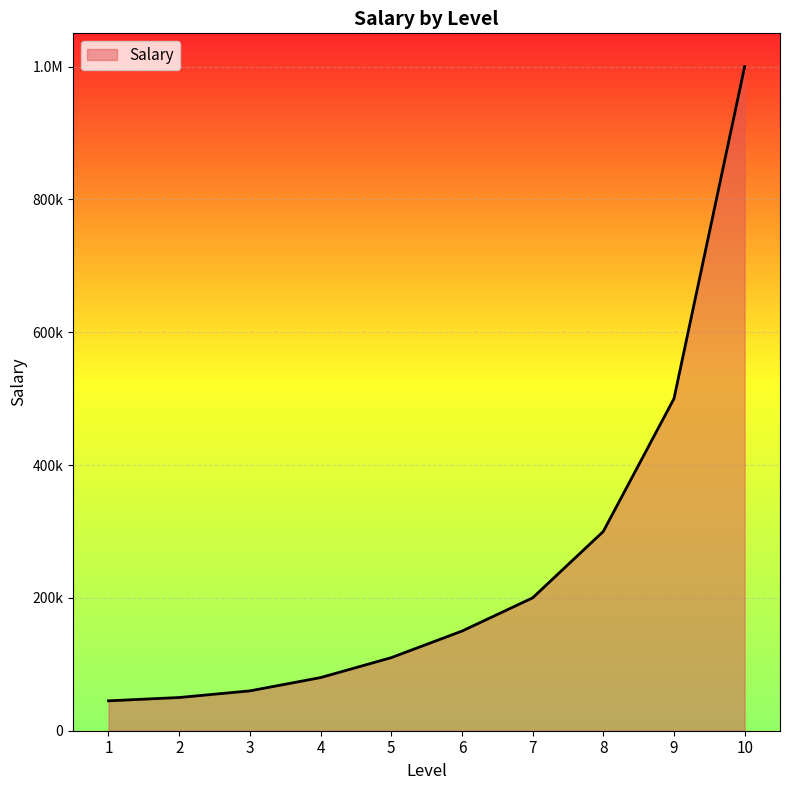

Does the chart have visible grid lines?

Yes